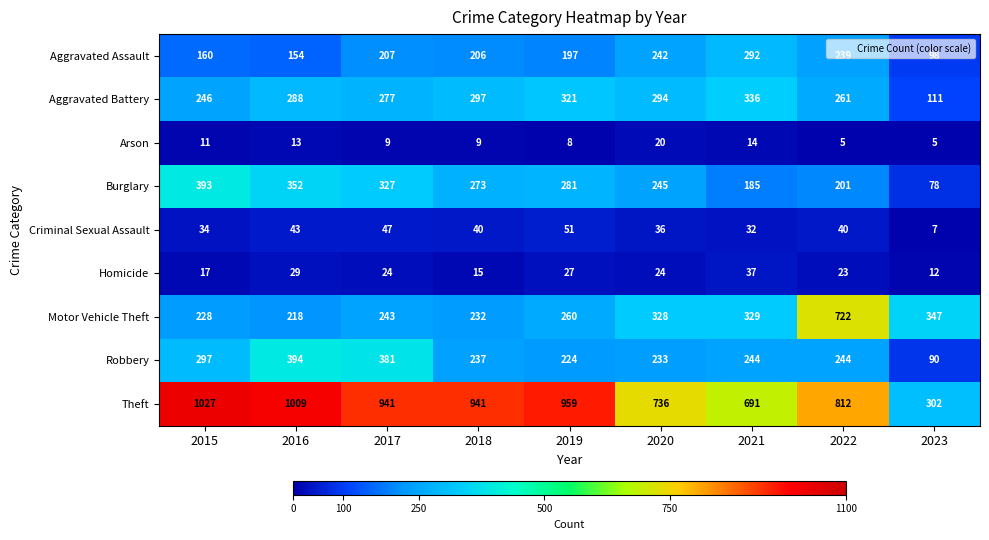

Which series changed the most between 2020 and 2023?

Theft